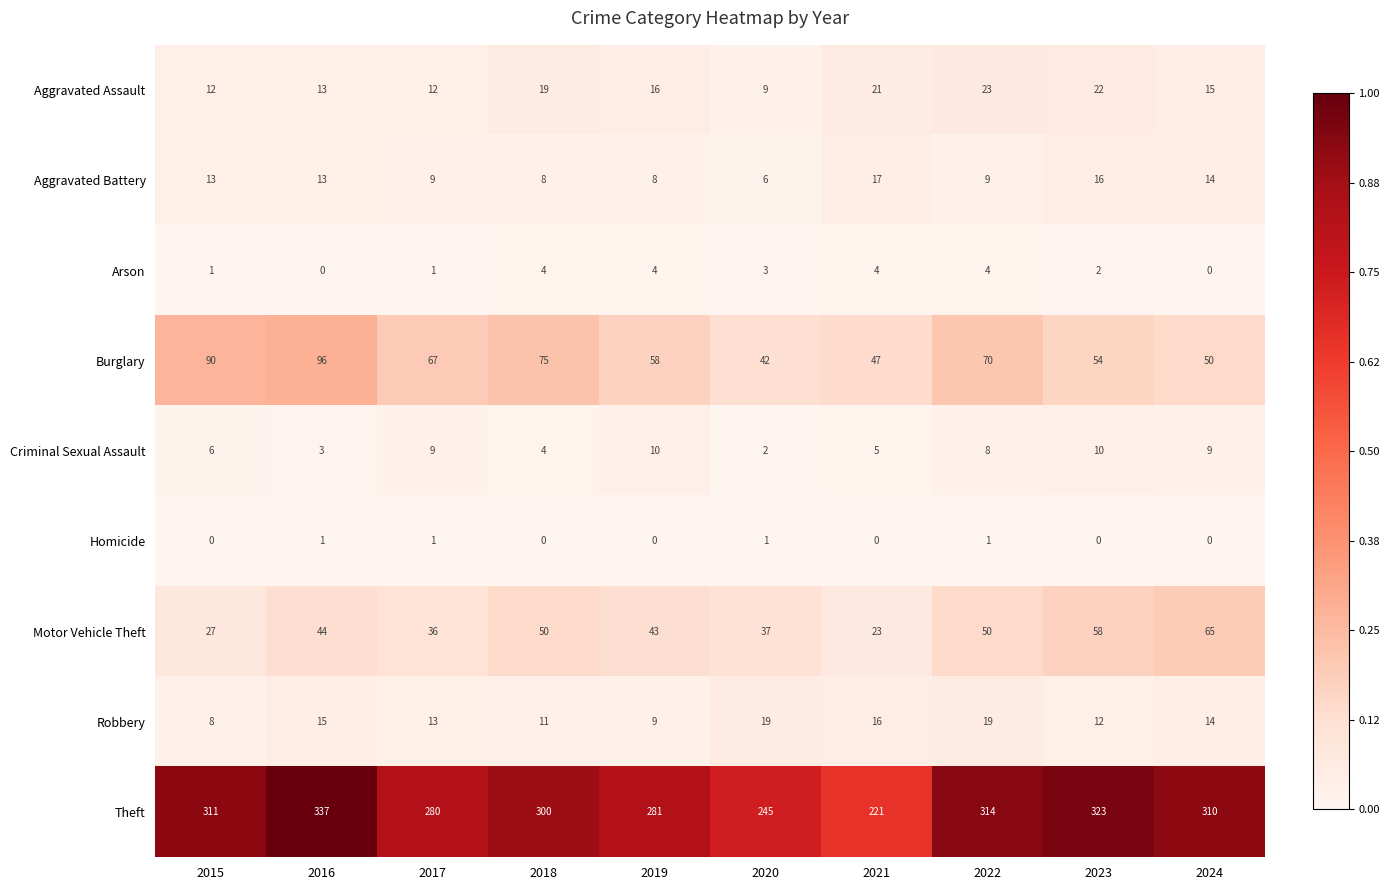

What is the difference between the maximum and minimum values in the Arson series?

4